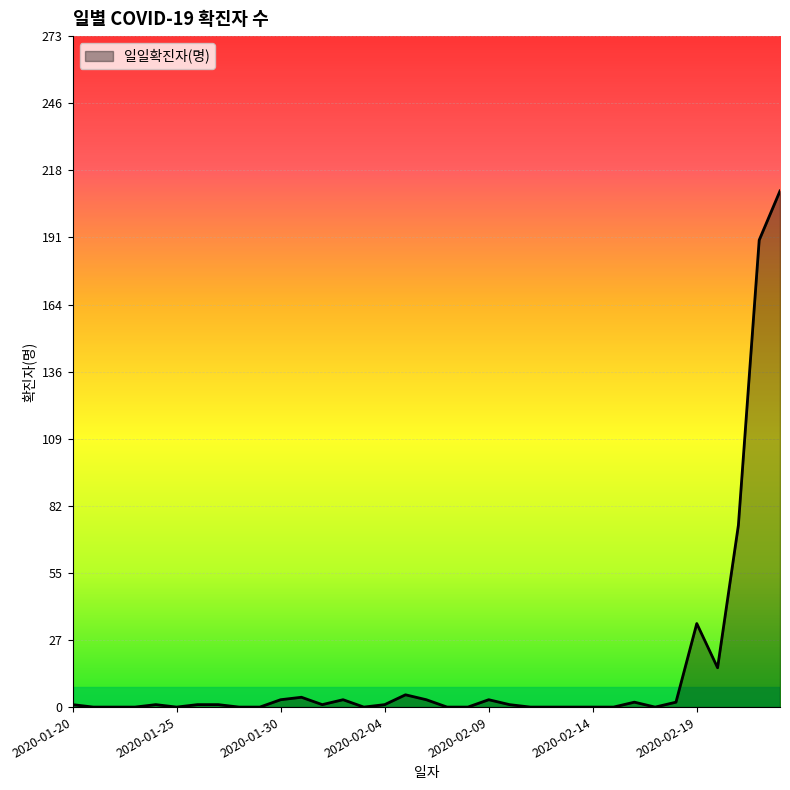

What is the greatest value displayed?

210